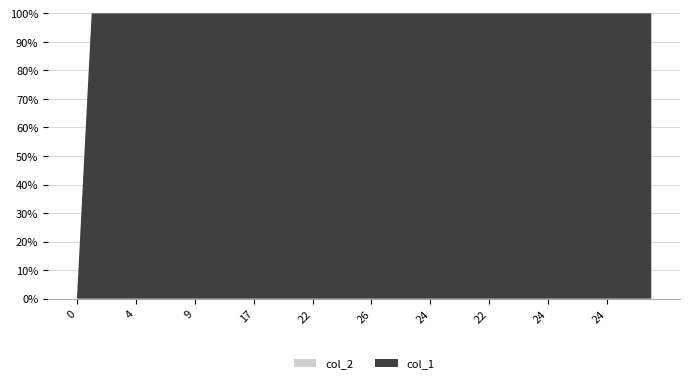

Reading left to right, extract all data points from this chart.

col_1: 0=0	1=1	2=2	3=3	4=4	6=6	7=7	8=8	9=9	14=14	16=16	18=18	17=17	21=21	22=22	21=21	22=22	23=23	25=25	27=27	26=26	27=27	26=26	25=25	24=24	23=23	22=22	23=23	22=22	21=21	22=22	23=23	24=24	23=23	24=24	23=23	24=24	25=25	26=26	25=25
col_2: 0=0	1=0	2=0	3=0	4=0	6=0	7=0	8=0	9=0	14=0	16=0	18=0	17=0	21=0	22=0	21=0	22=0	23=0	25=0	27=0	26=0	27=0	26=0	25=0	24=0	23=0	22=0	23=0	22=0	21=0	22=0	23=0	24=0	23=0	24=0	23=0	24=0	25=0	26=0	25=0